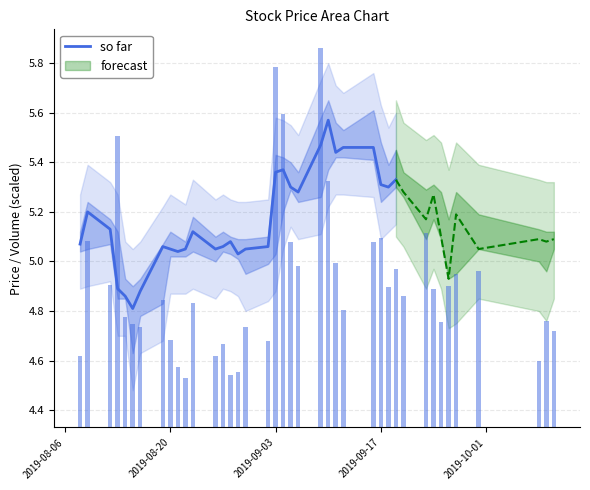

What is the lowest value of the so far series?

4.8